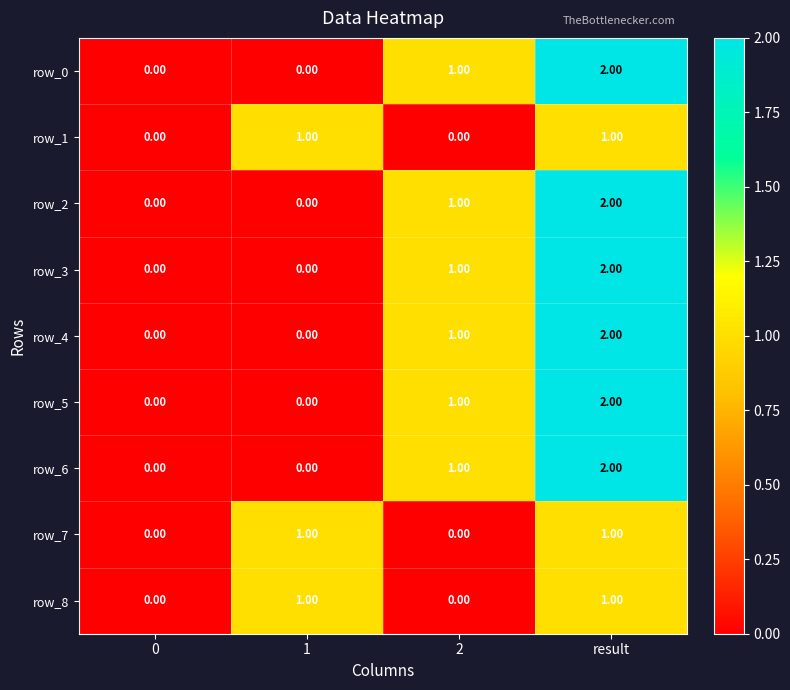

At which category is the sum across all series the highest?

result